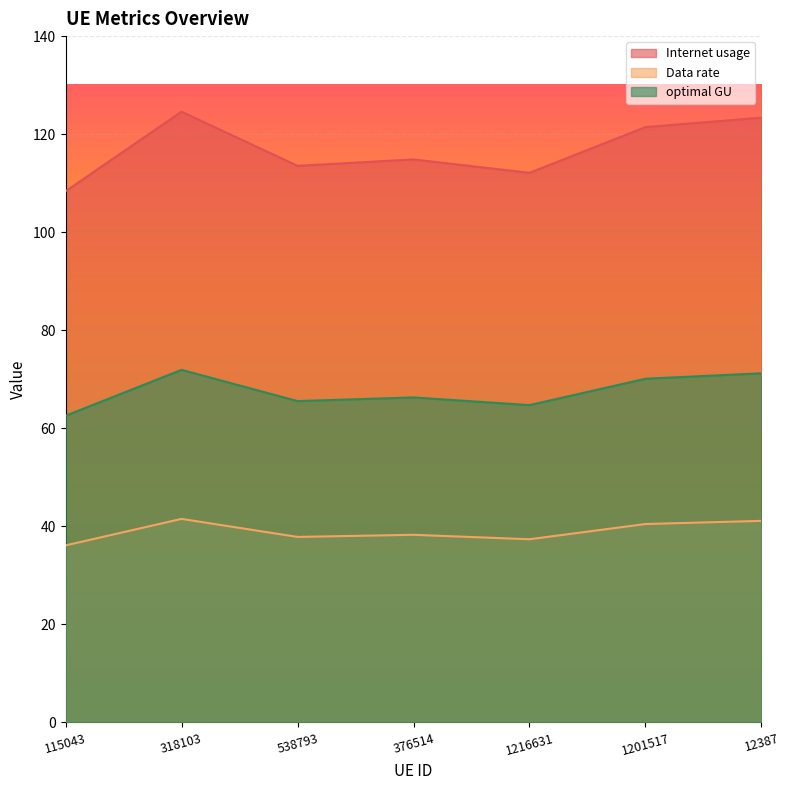

How many distinct data groups are displayed?

3